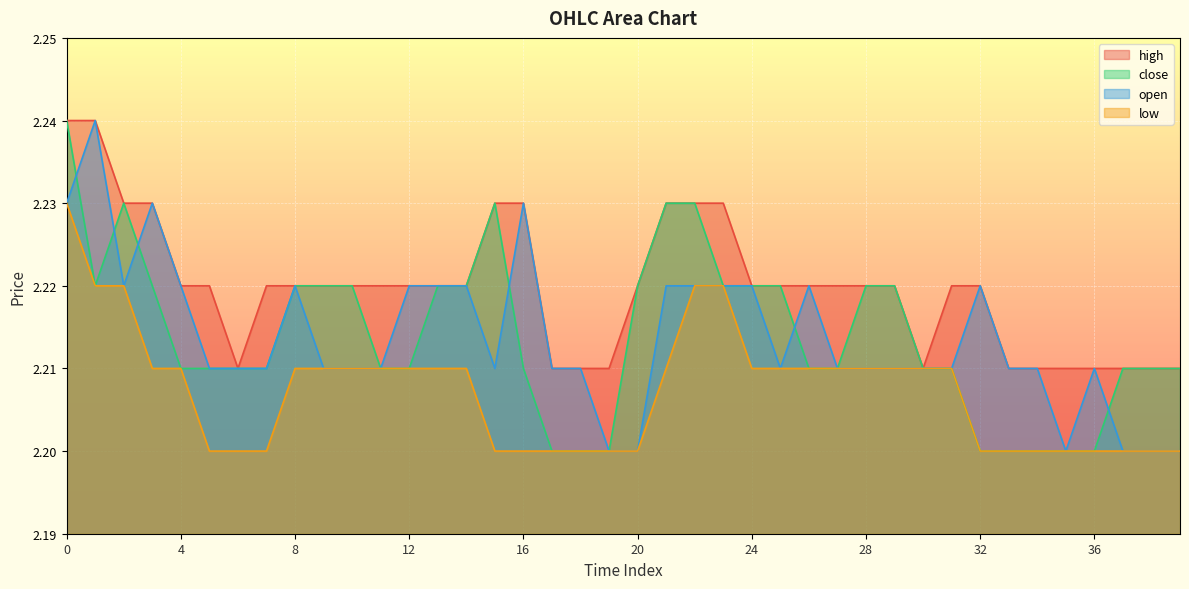

At which label is close closest to 2?

17